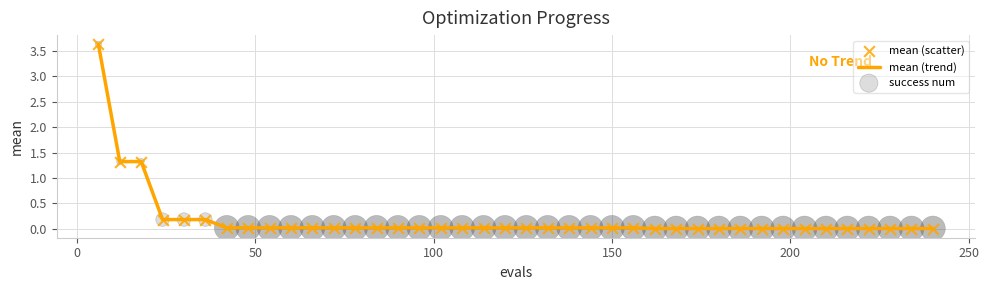

What is the maximum value shown in the chart?

3.6